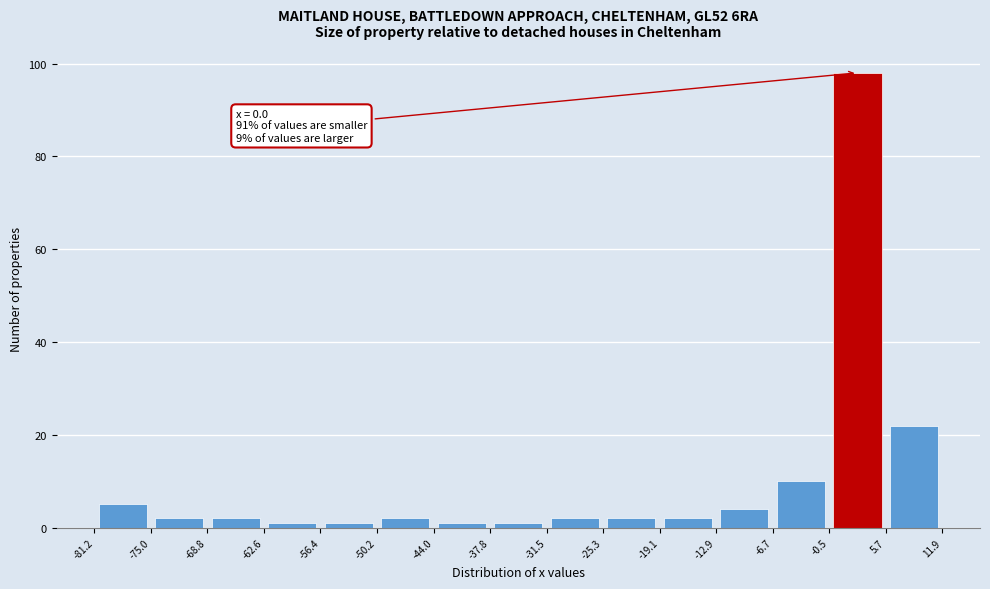

Over which range of the x-axis is the bar tallest?

-0.5 to 5.7